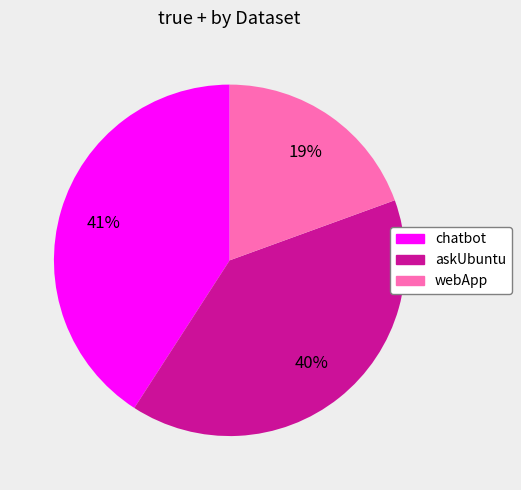

Rank the categories by value from lowest to highest.

webApp, askUbuntu, chatbot